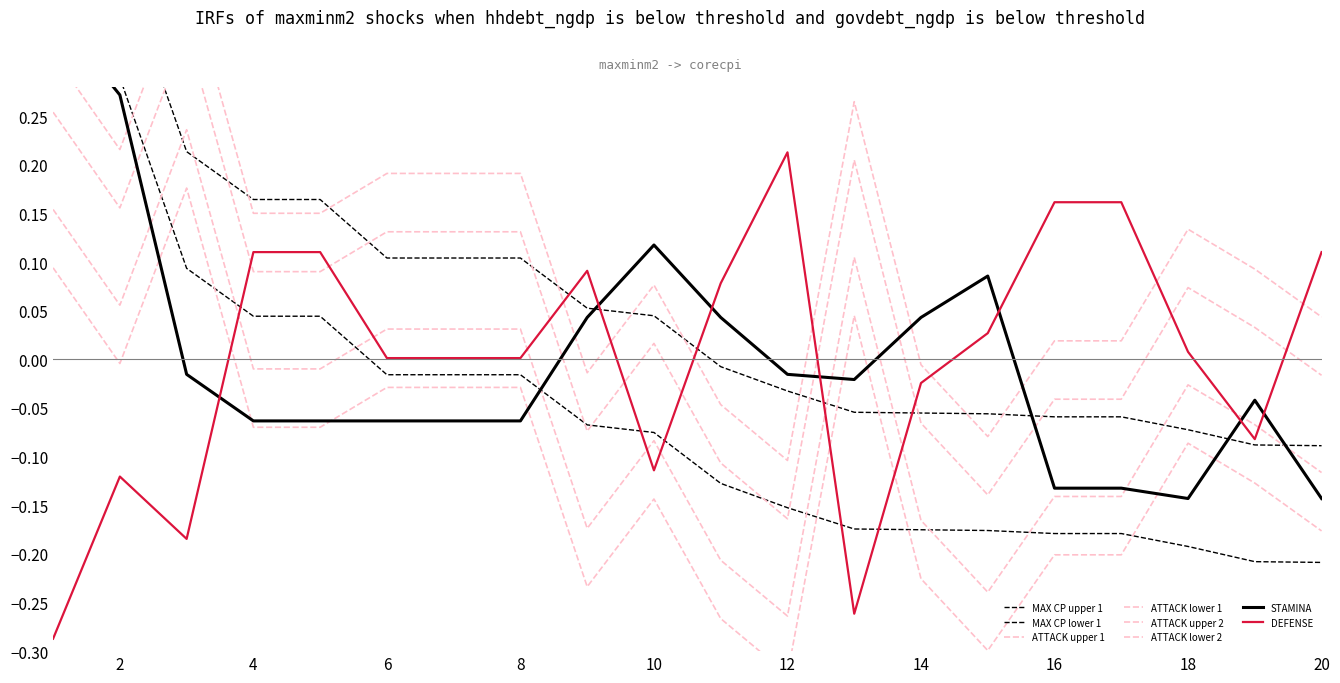

What is the value of the STAMINA point at the 10th from the left?

0.1